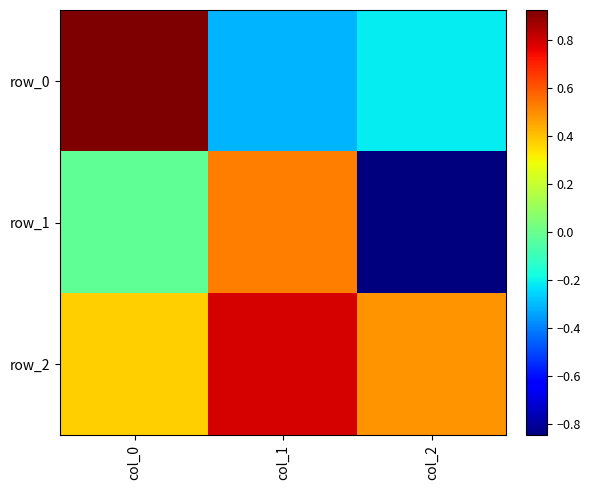

The row_1 series shows -0.4 at col_2. True or false?

False